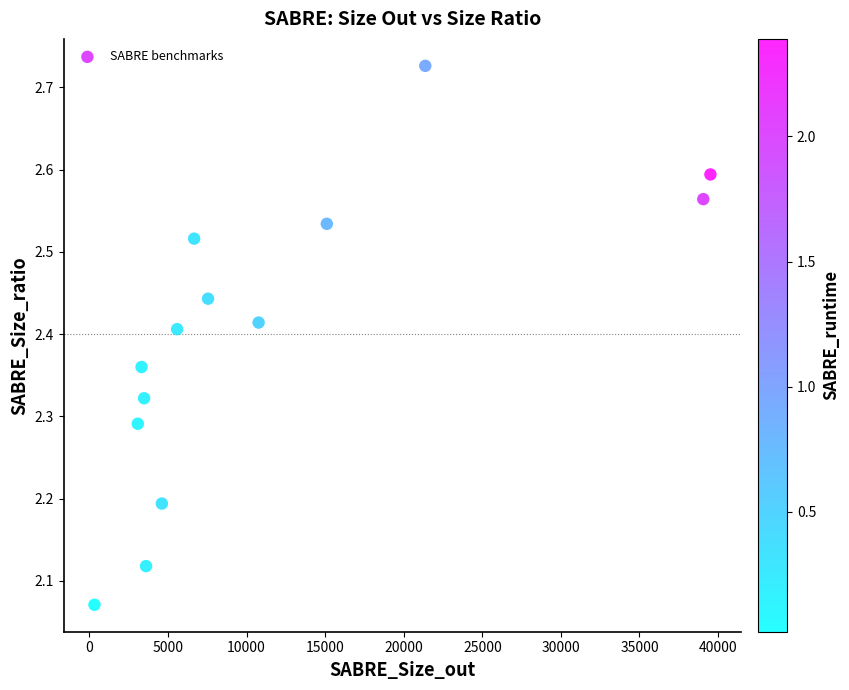

What is the range of X values (max minus min)?

39195.0